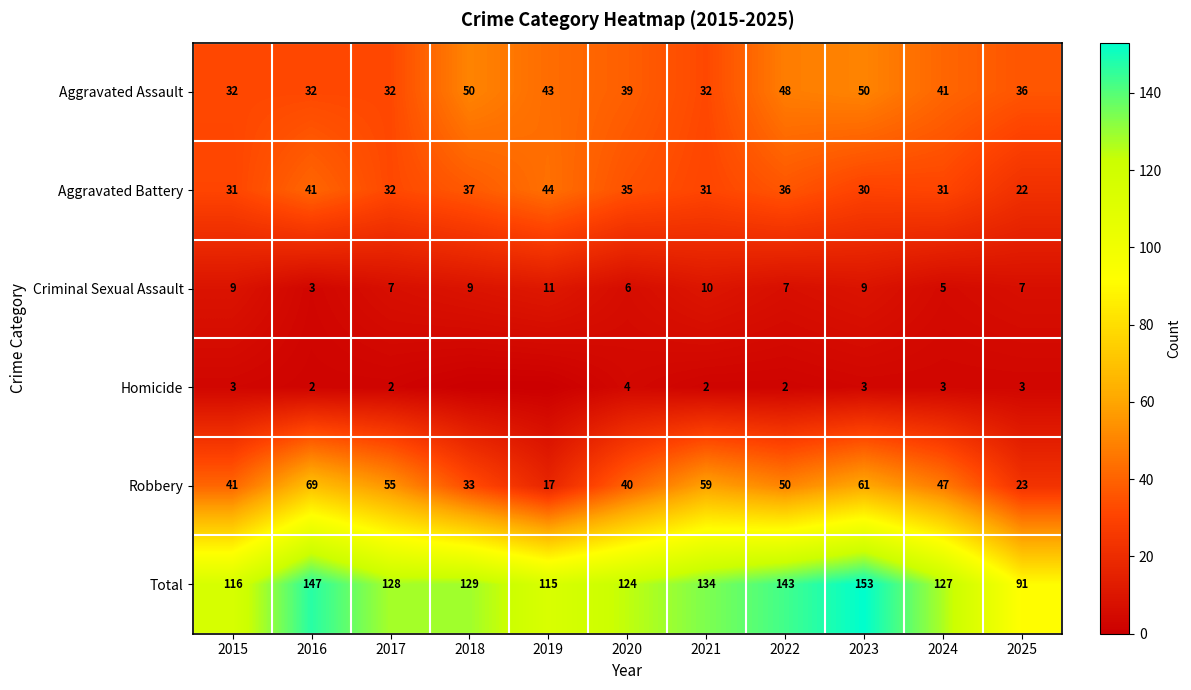

Which category has the highest value across all series?

2023